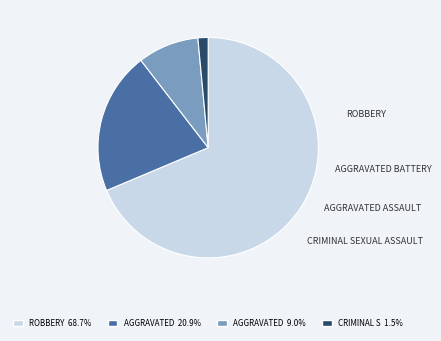

How many slices are in this pie chart?

4